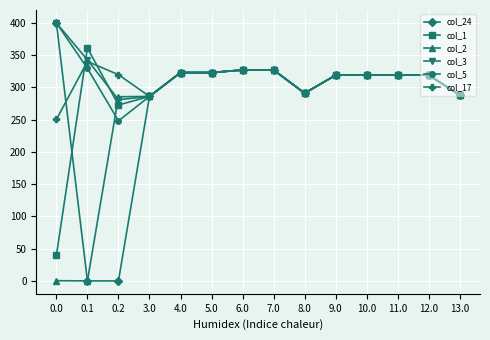

How many lines are shown in the chart?

6